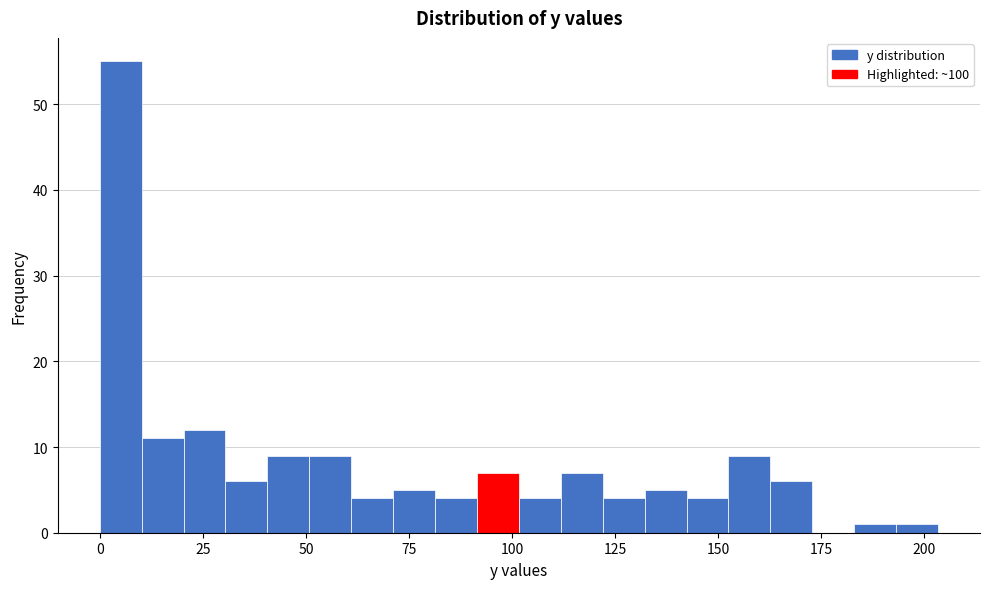

Around what value on the x-axis is the tallest bar? Give the approximate position of its centre, as read against the axis.

5